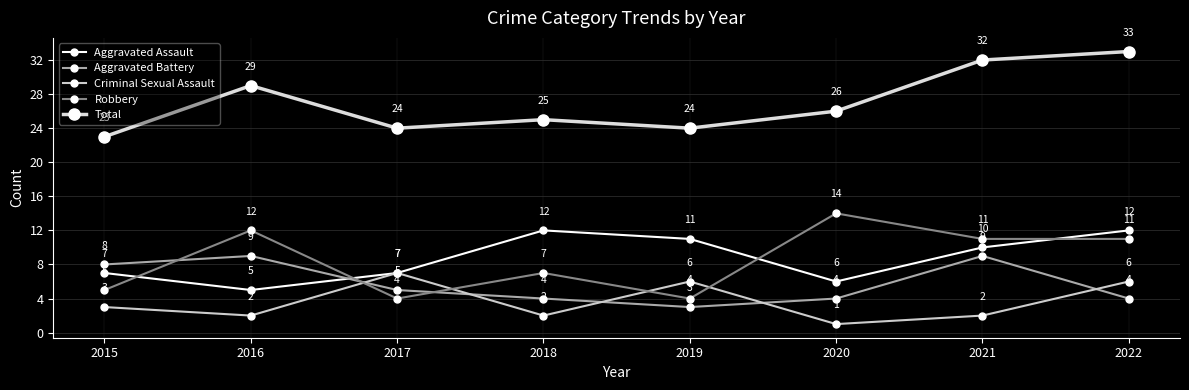

Which series has the widest spread of values?

Robbery